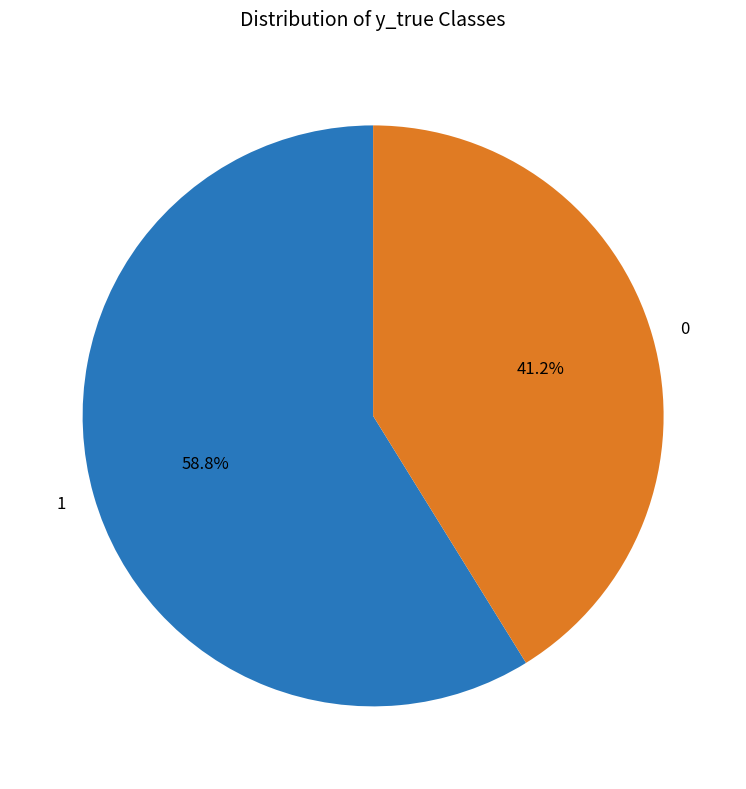

How many slices are in this pie chart?

2